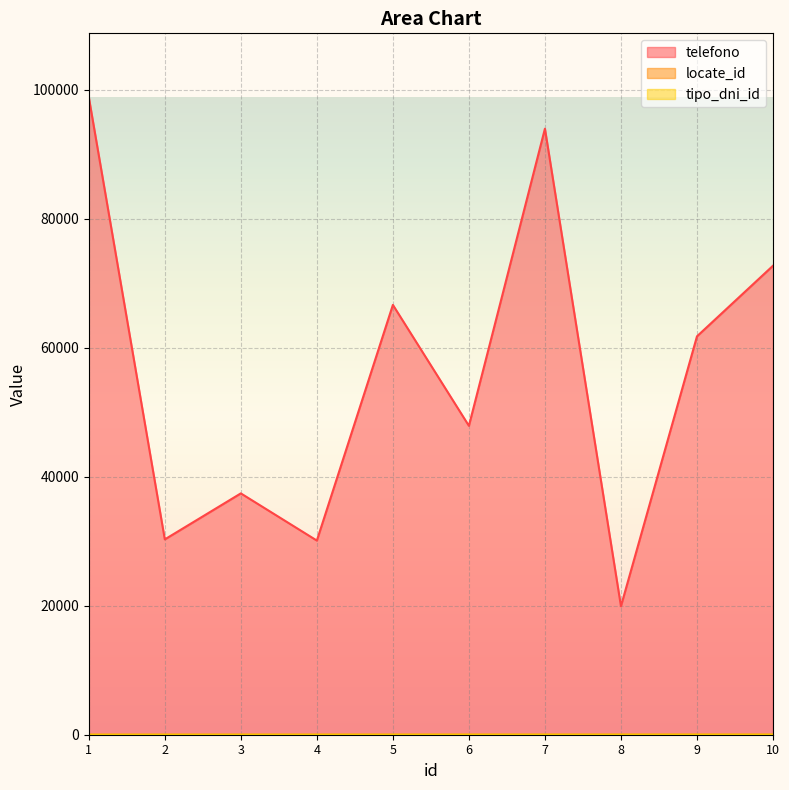

Is the value of telefono at 10 greater than the value of locate_id at 6?

Yes